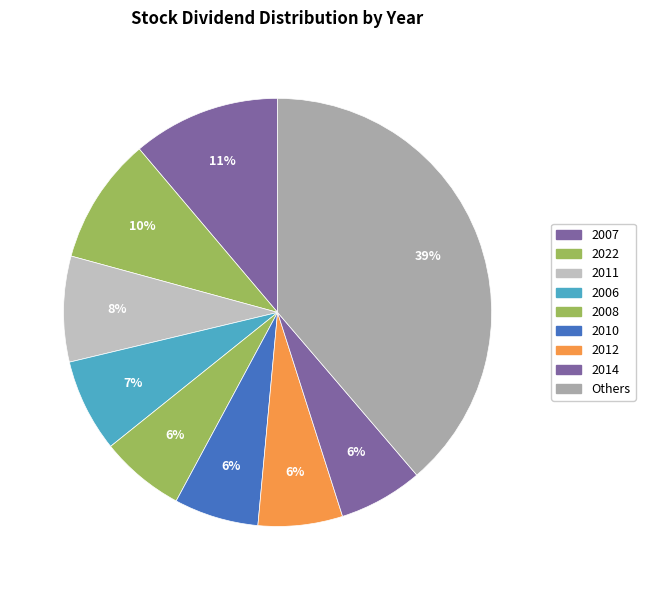

How many segments does this pie chart have?

9